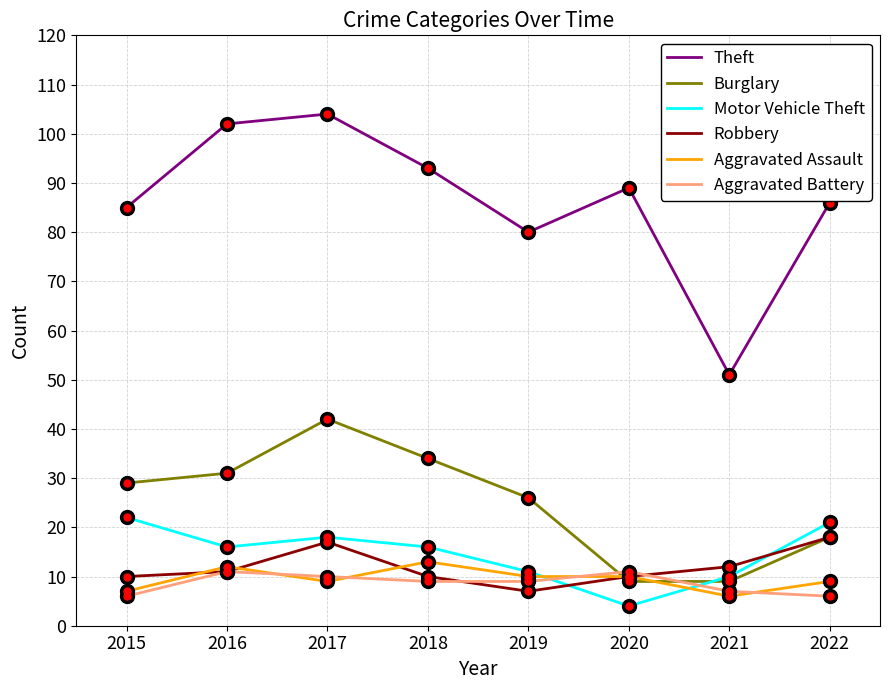

At how many categories does at least one series exceed 96?

2